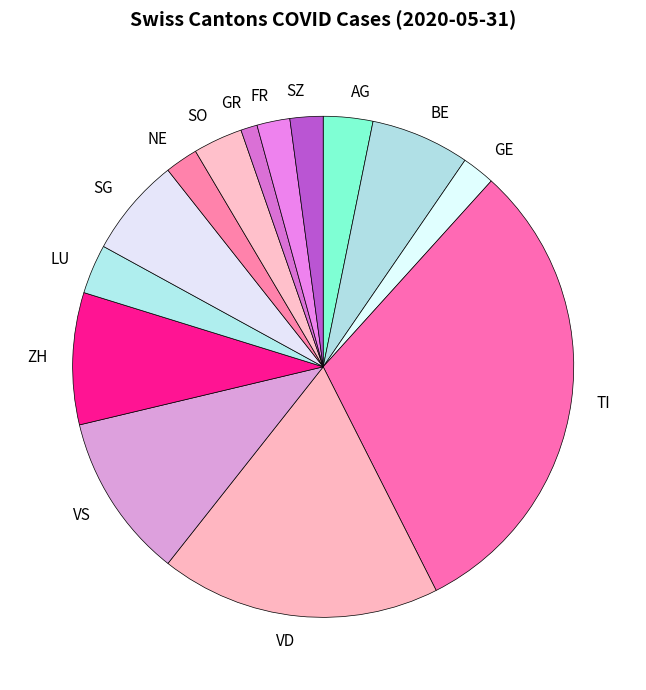

Is there a majority slice in this chart?

No